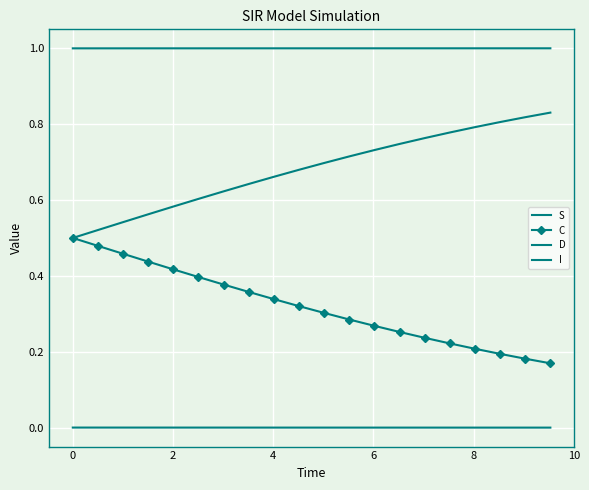

Which series has the largest total across all categories?

S